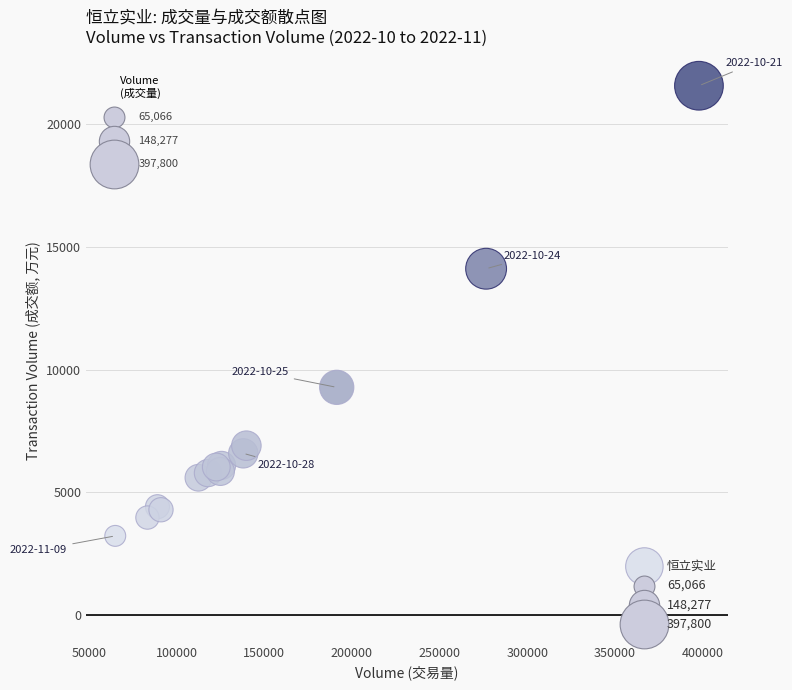

What Y value in the scatter plot is closest to 12396?

14110